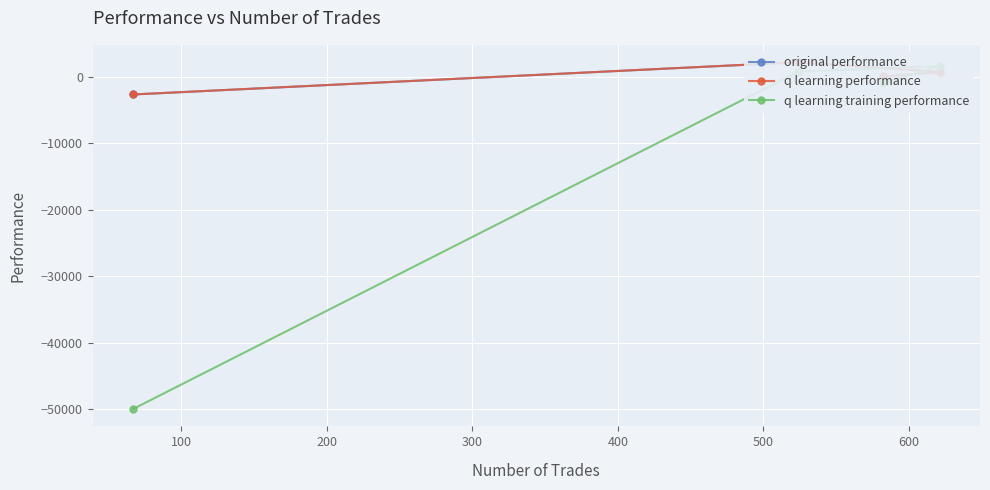

Which series has the largest total across all categories?

q learning performance